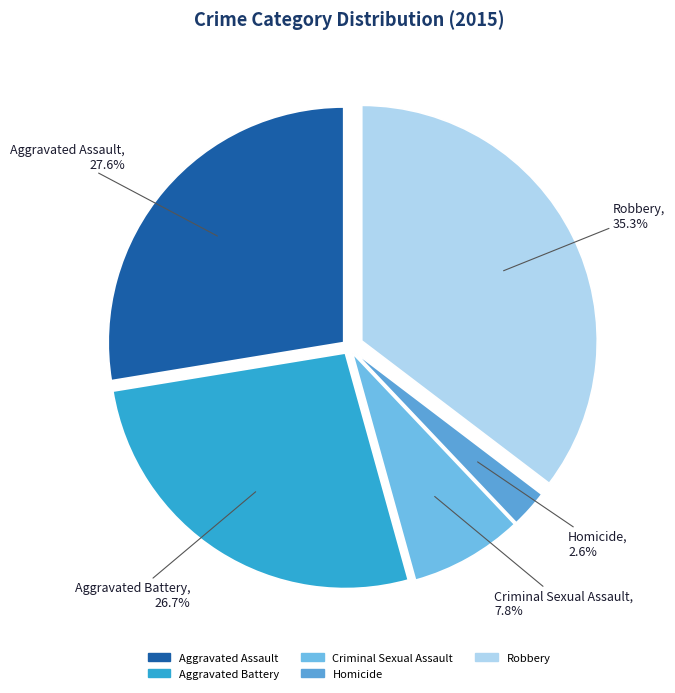

Is Aggravated Assault the majority of the pie?

No